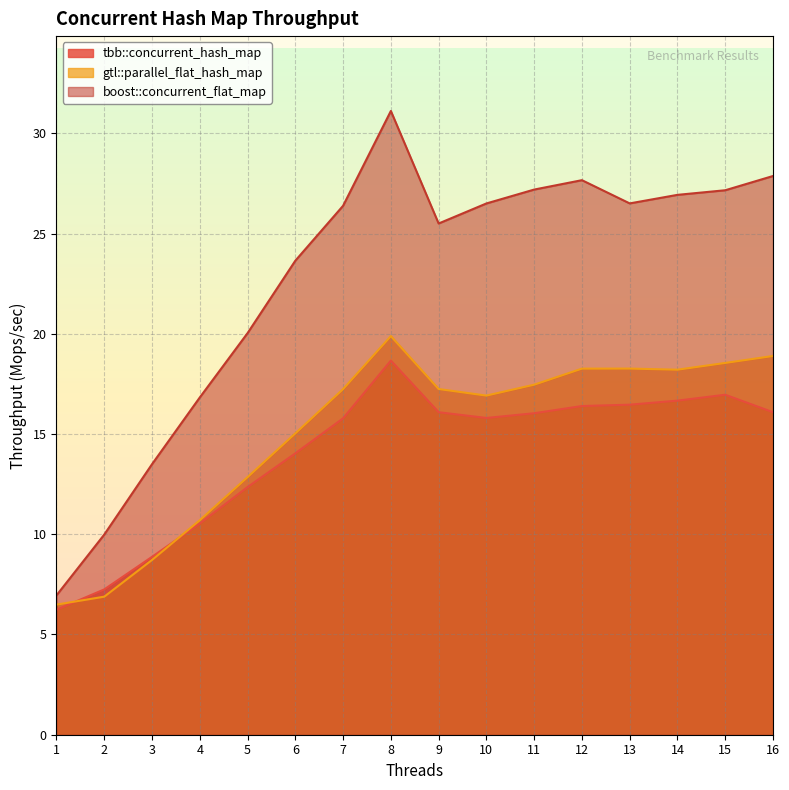

What is the value of the boost::concurrent_flat_map point at the 5th from the left?

20.0